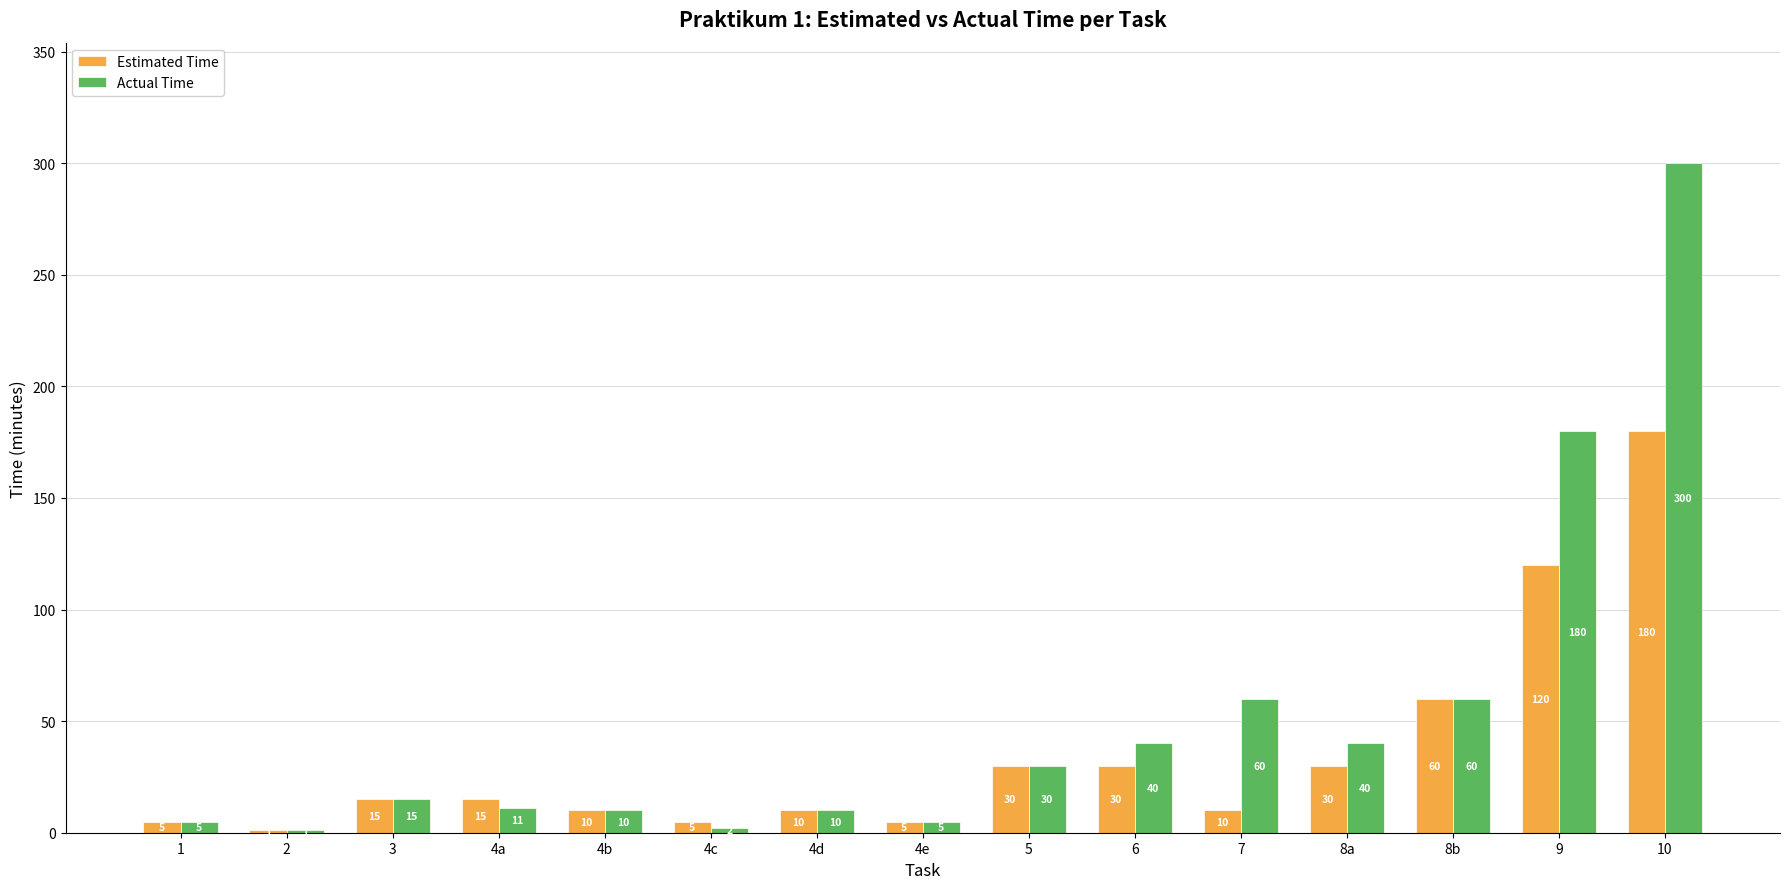

What is the total value across all series at 3?

30